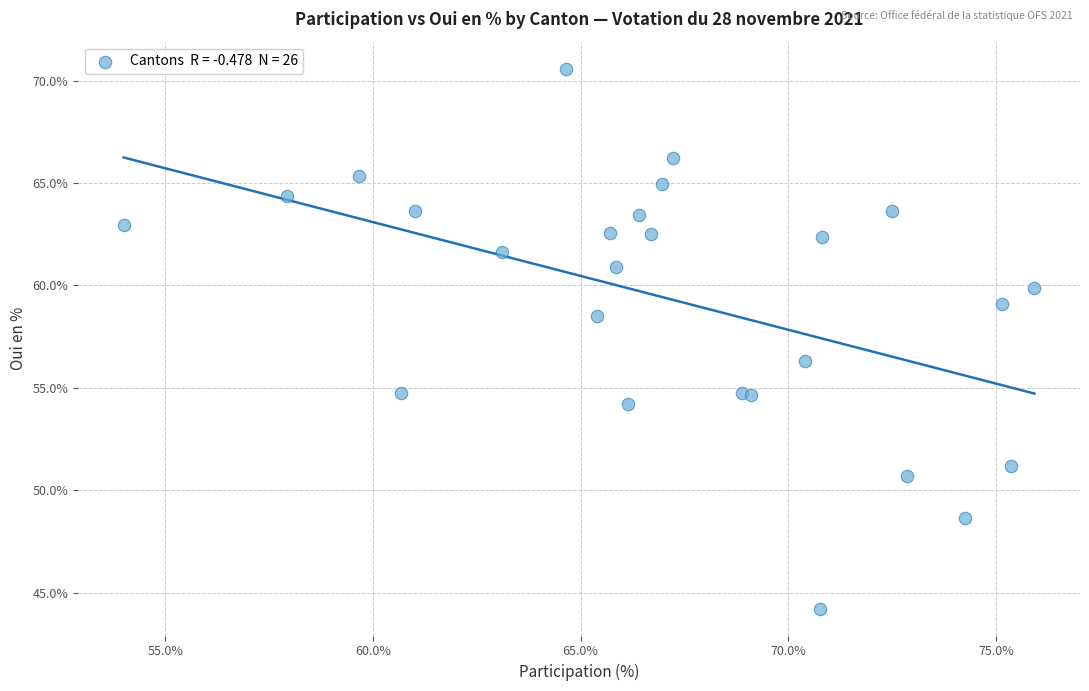

What Y value in the scatter plot is closest to 57?

56.3